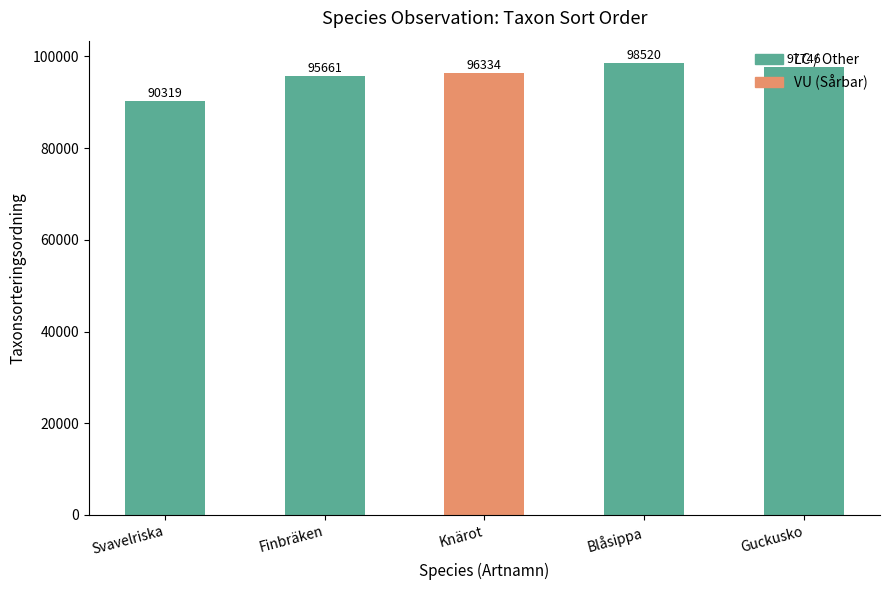

What is the sum of all values?

478580